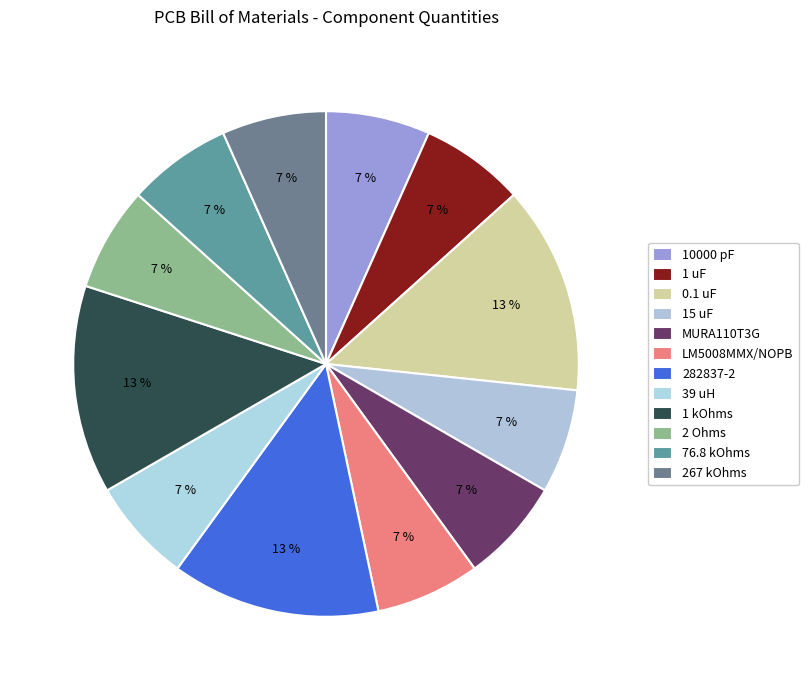

Count the number of slices in the pie.

12